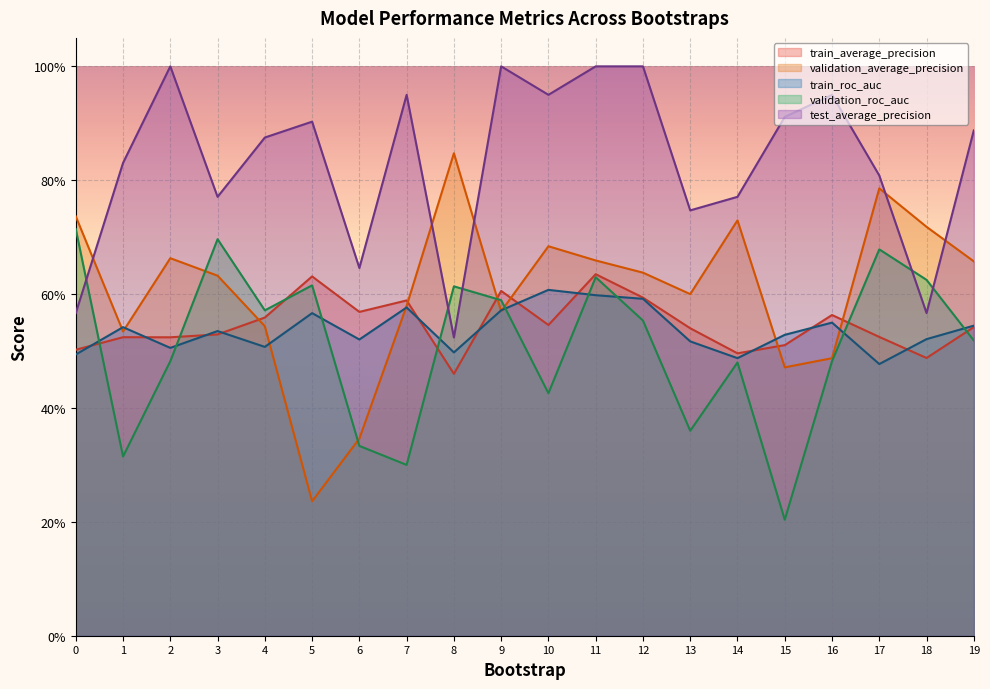

What is the sum of the train_roc_auc values at 14 and 17?

1.0